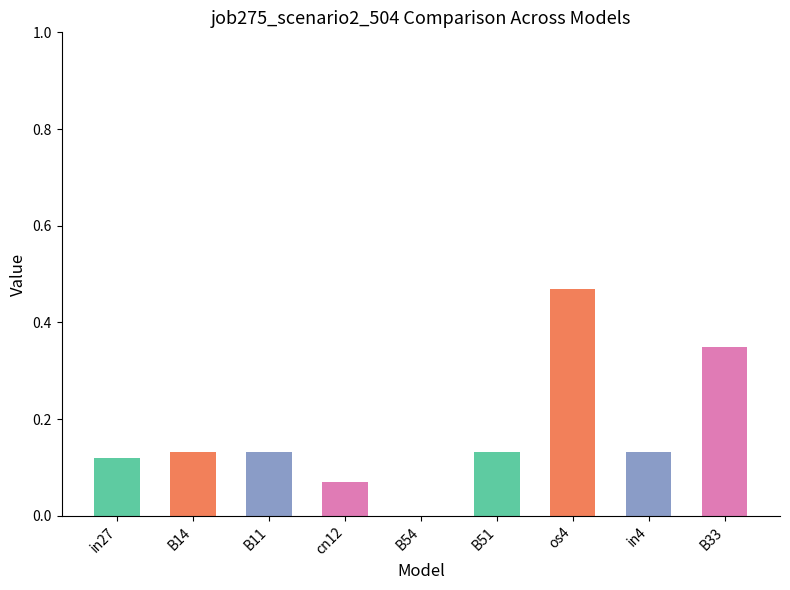

Does the chart contain stacked bars?

No